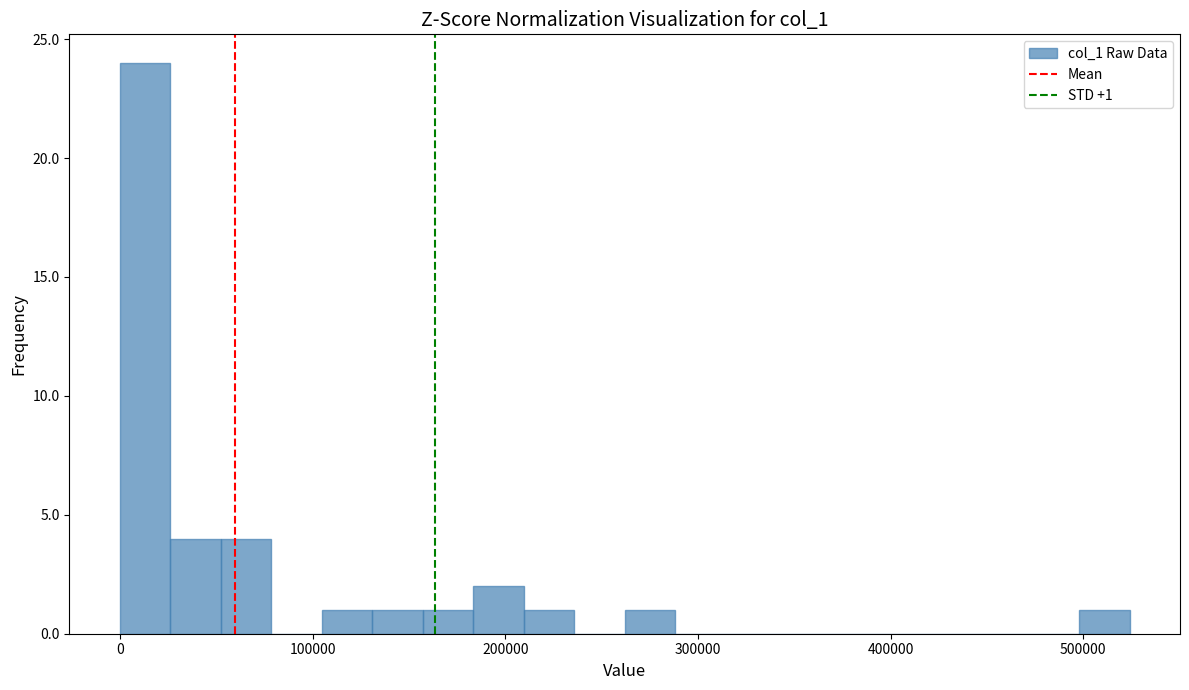

Read against the x-axis, roughly where is the centre of the tallest bar?

10000